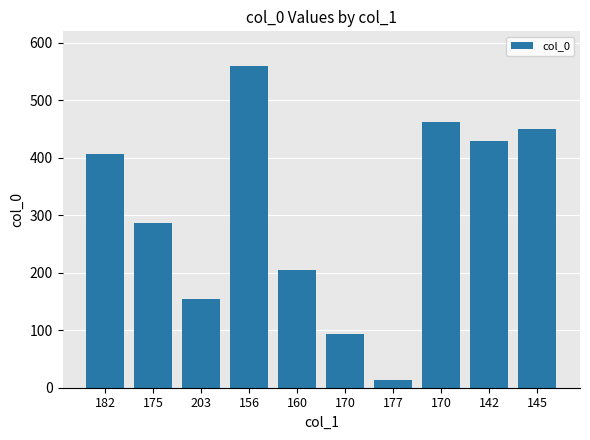

Rank the categories by value from lowest to highest.

177, 170, 203, 160, 175, 182, 142, 145, 170, 156